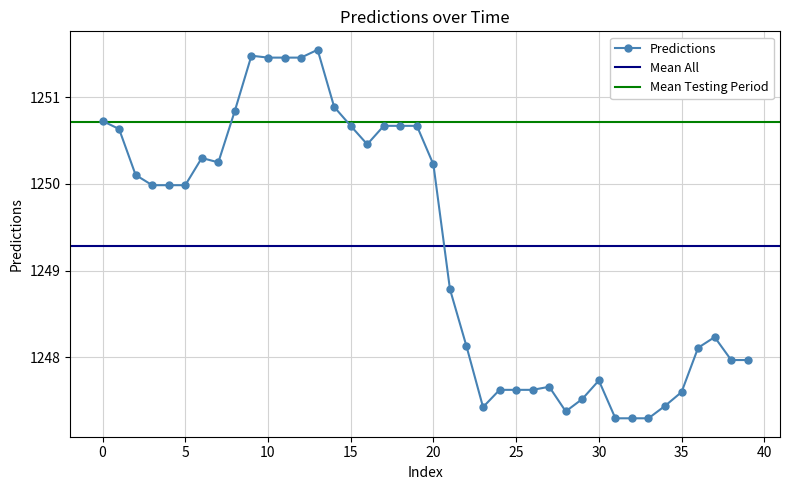

Rank the categories by value from highest to lowest.

13, 9, 10, 11, 12, 14, 8, 0, 15, 17, 18, 19, 1, 16, 6, 7, 20, 2, 3, 4, 5, 21, 37, 22, 36, 38, 39, 30, 27, 24, 25, 26, 35, 29, 34, 23, 28, 31, 32, 33